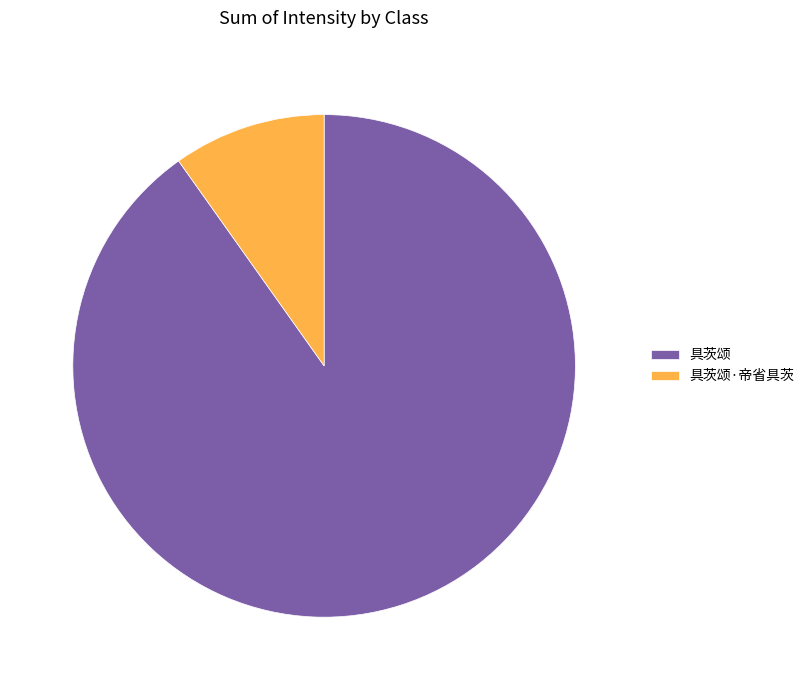

Do 具茨颂·帝省具茨 and 具茨颂 together represent more than half of the pie?

Yes